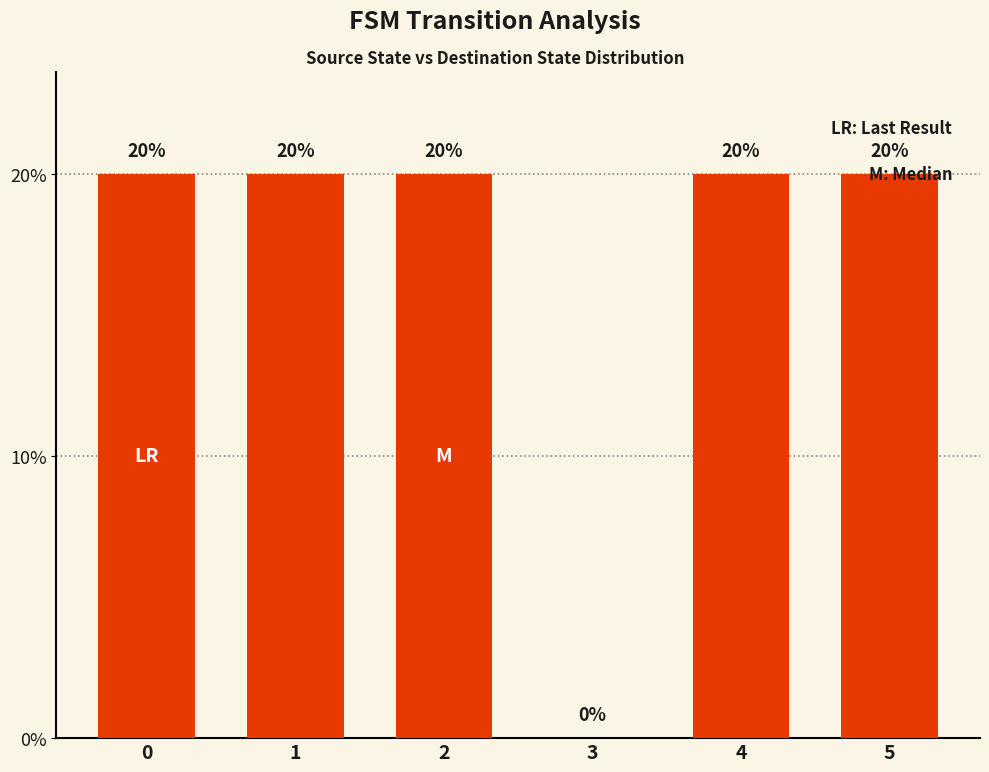

True or false: the data shows 35 at 1.

False